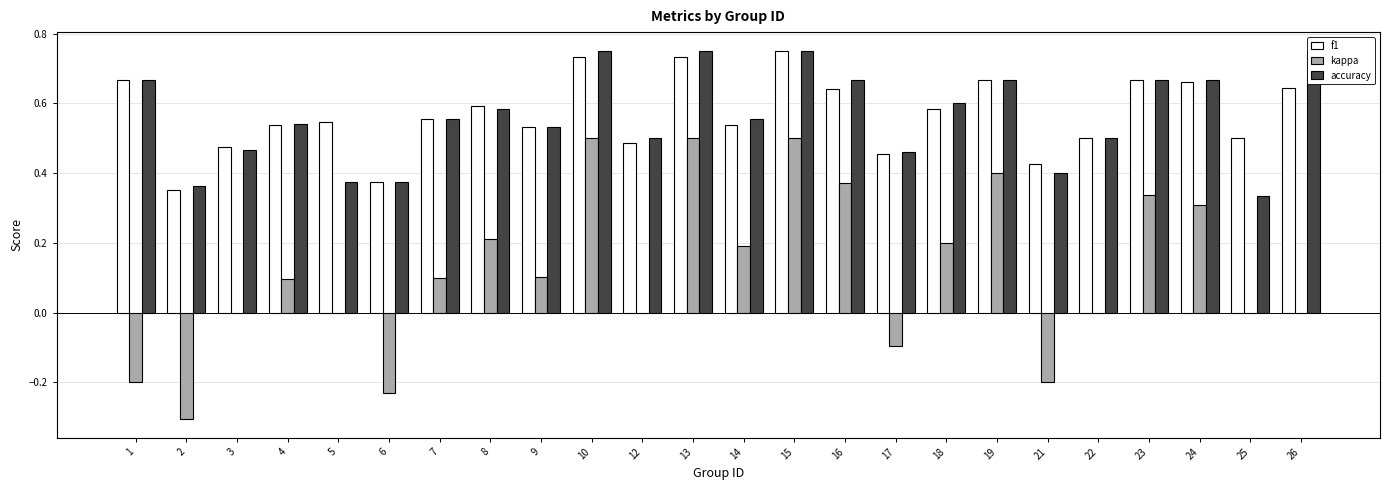

The value of f1 at 14 is 0.1. True or false?

False